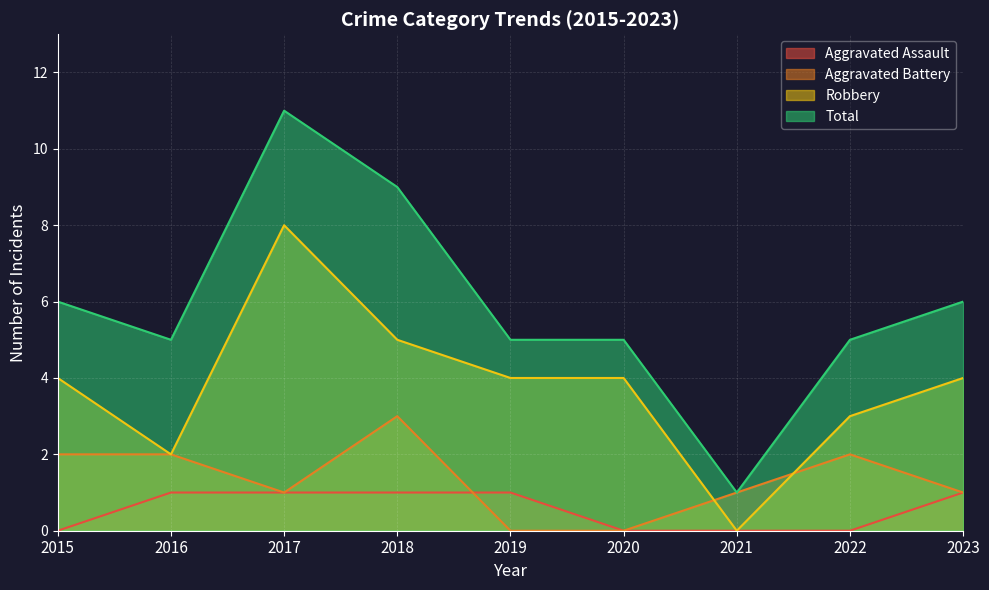

At how many categories does at least one series exceed 1?

8